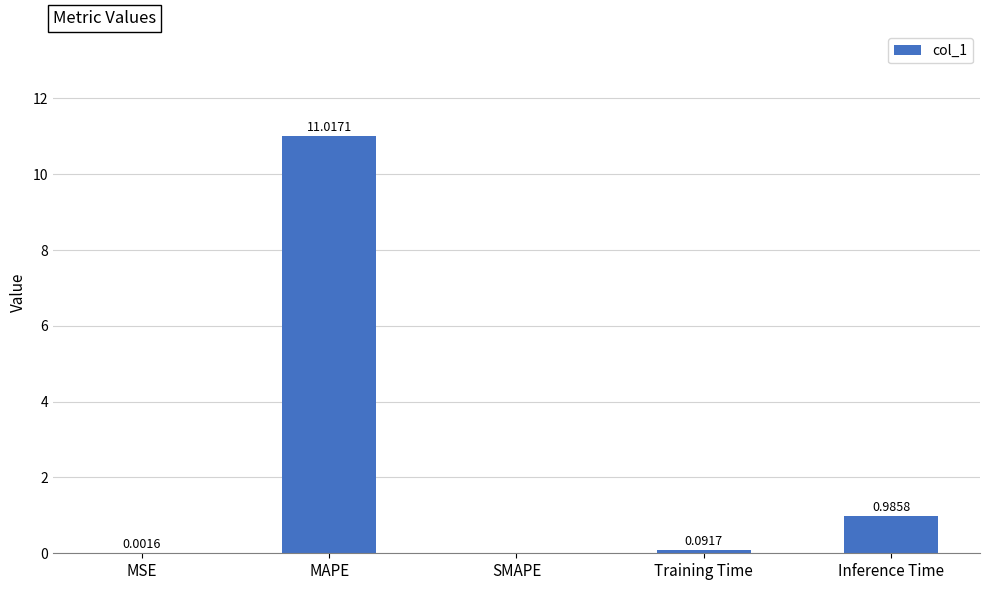

How many positive values are there?

4